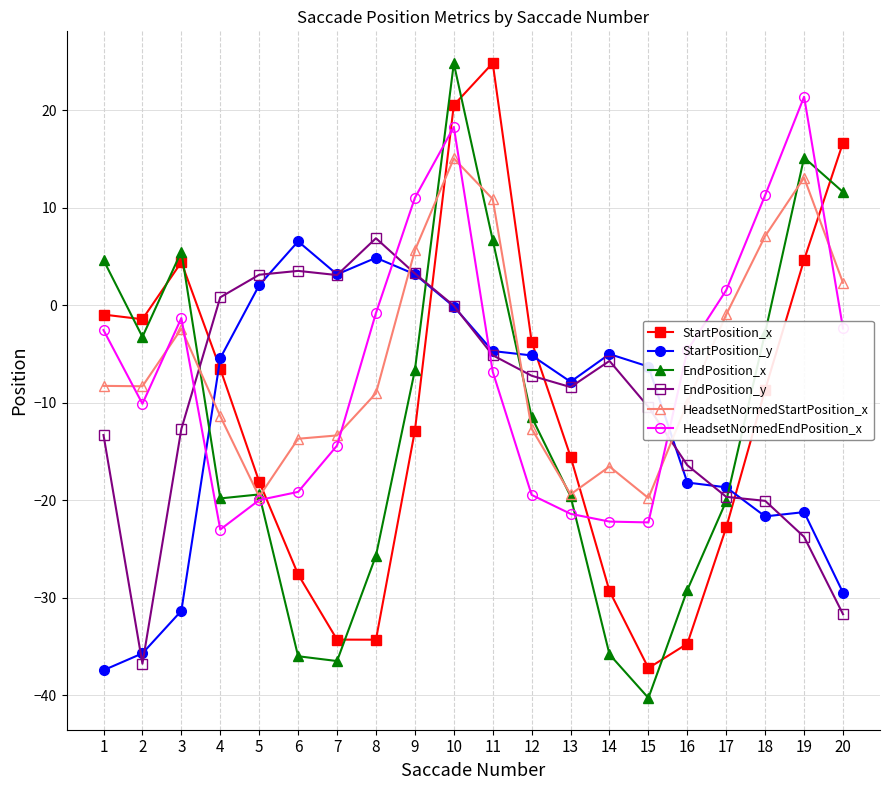

What is the difference between the maximum and minimum values in the StartPosition_x series?

62.0